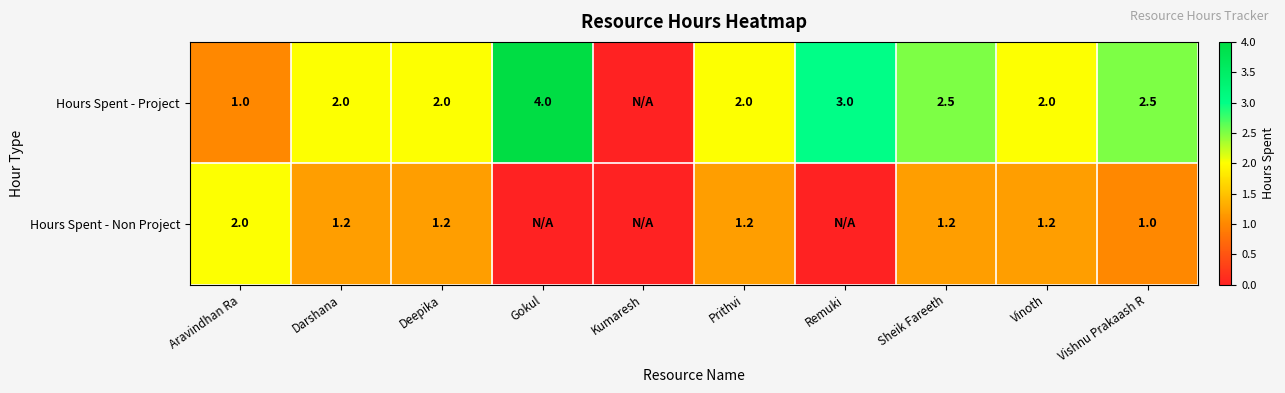

At Deepika, list the series in order from smallest to largest.

Hours Spent - Non Project, Hours Spent - Project